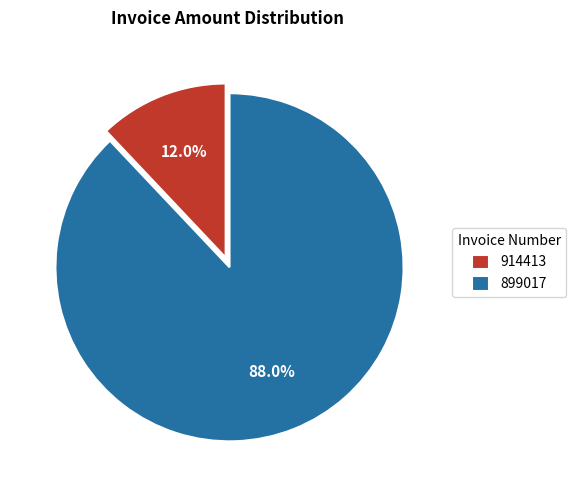

What percentage is the 899017 slice, to the nearest percent?

88%